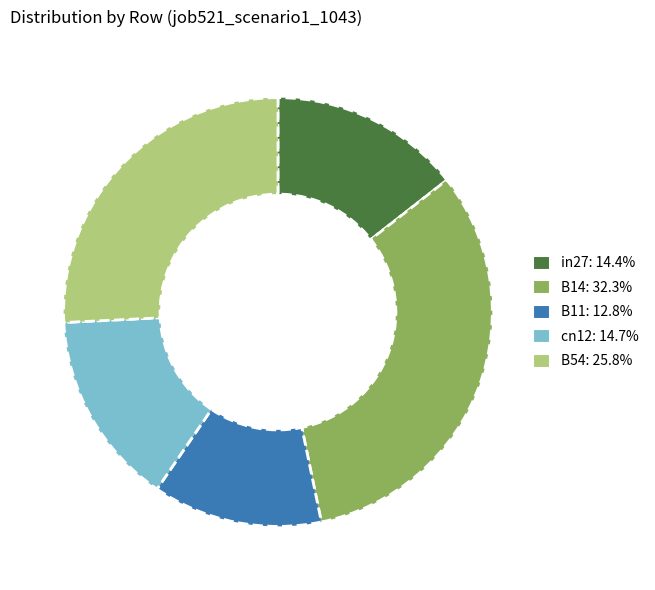

Is there a majority slice in this chart?

No